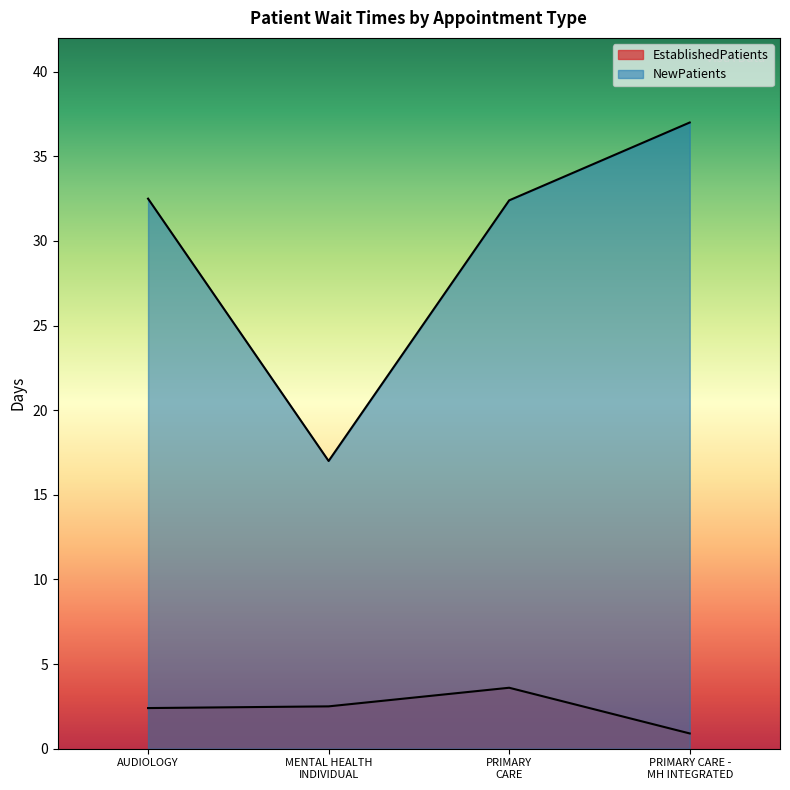

Rank the series by their maximum value, from lowest to highest.

EstablishedPatients, NewPatients